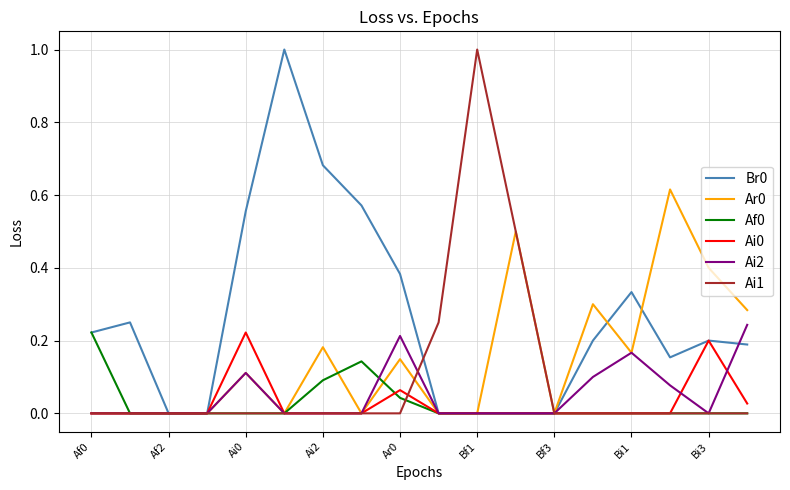

What is the difference between the maximum and second lowest values in the Br0 series?

1.0